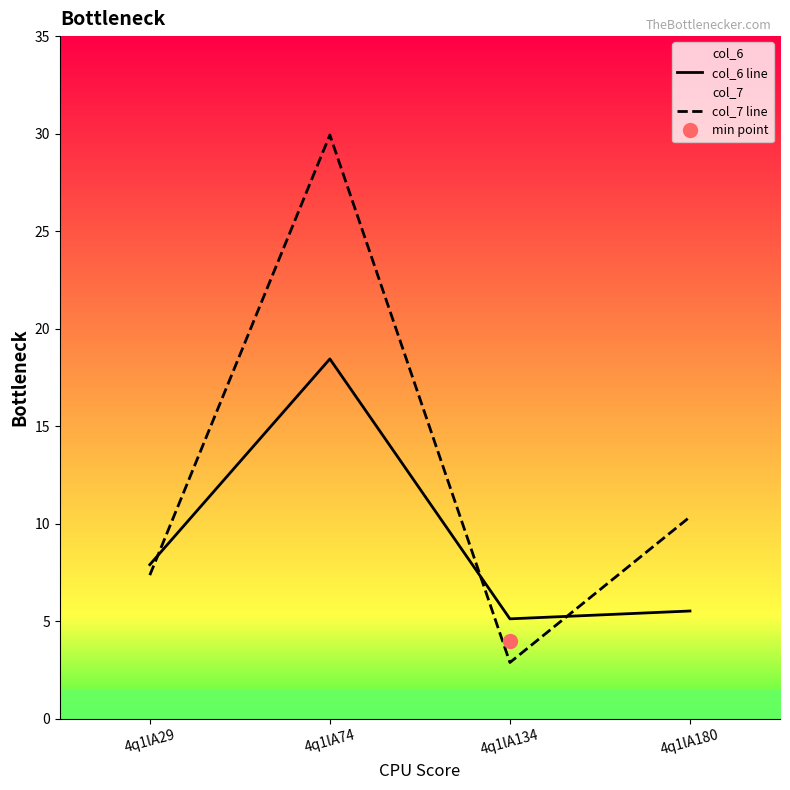

Reading right to left, list all the values displayed in this chart.

col_6 line: 4q1lA180=5.5	4q1lA134=5.1	4q1lA74=18.4	4q1lA29=7.9
col_7 line: 4q1lA180=10.4	4q1lA134=2.9	4q1lA74=29.9	4q1lA29=7.4